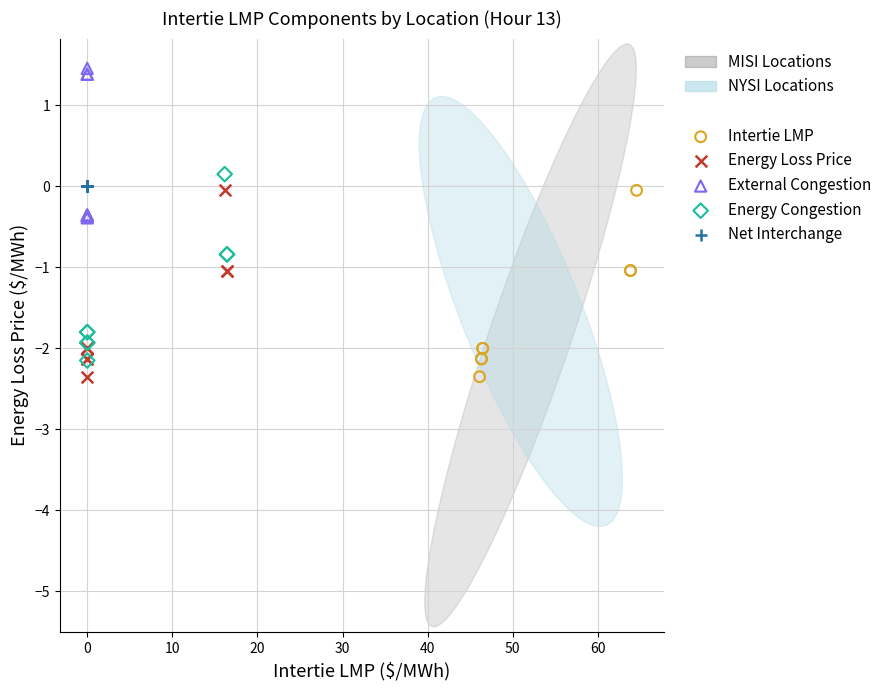

Which series reaches the maximum Y coordinate?

External Congestion